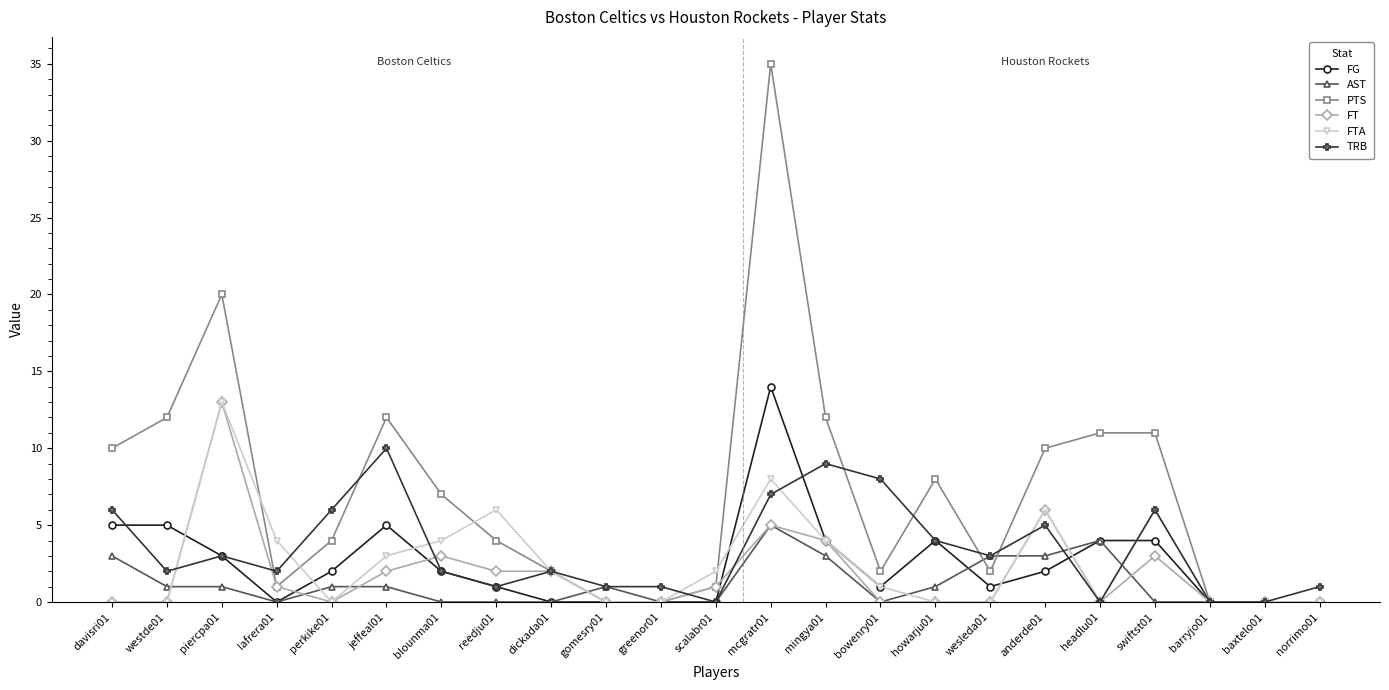

What is the greatest value displayed?

35